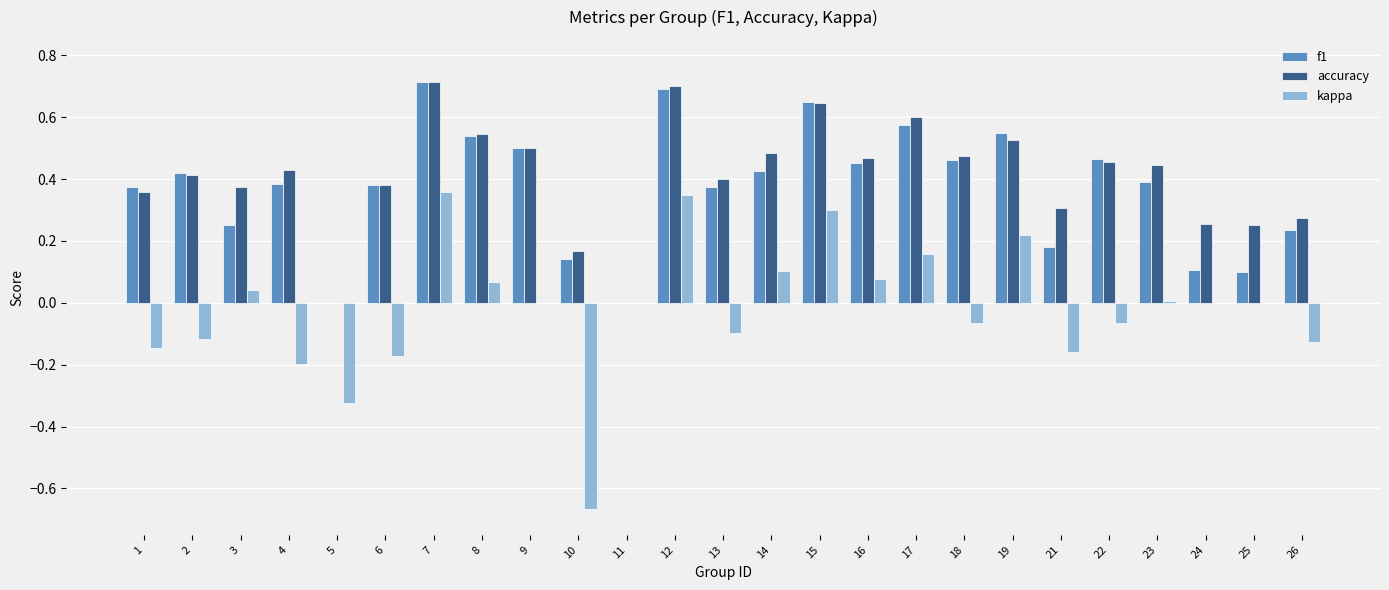

Is the value of kappa at 3 greater than the value of accuracy at 21?

No